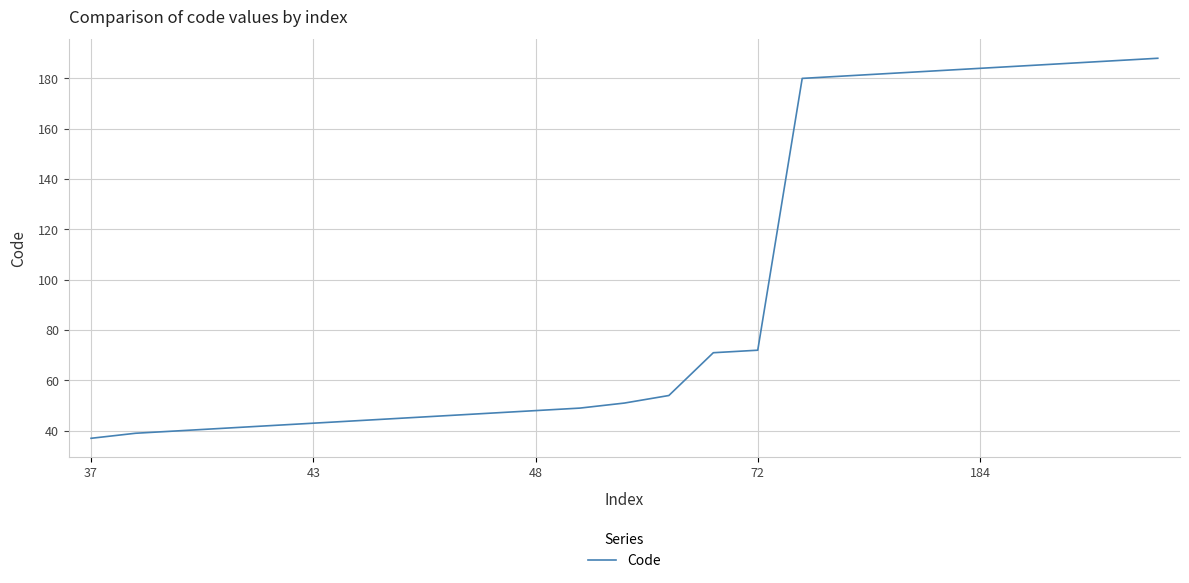

What is the difference between the maximum and minimum values?

151